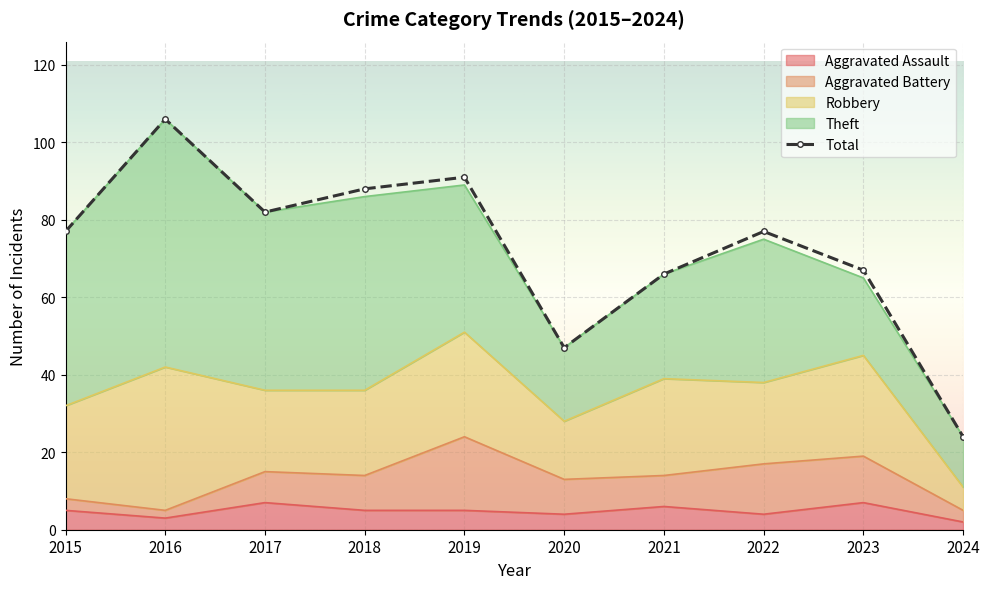

What is the difference between the maximum and minimum values in the Total series?

82